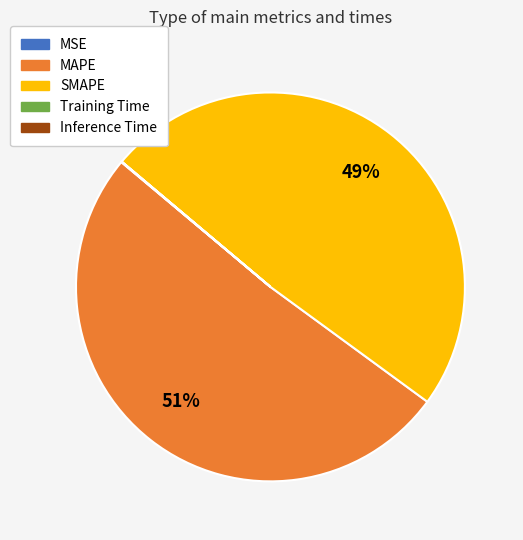

True or false: MAPE accounts for 61% of the total.

False